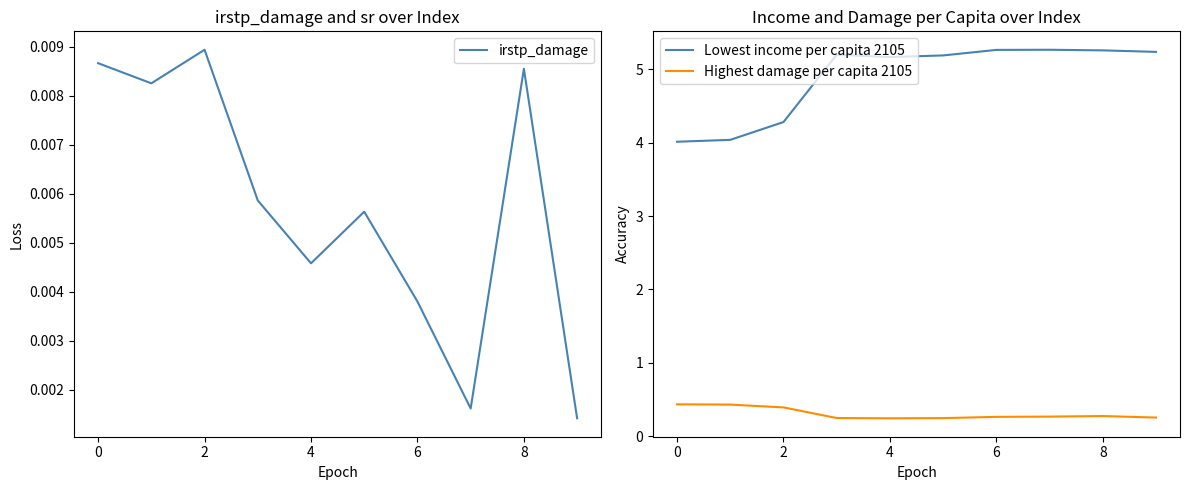

The Lowest income per capita 2105 series shows 6.2 at 0. True or false?

False